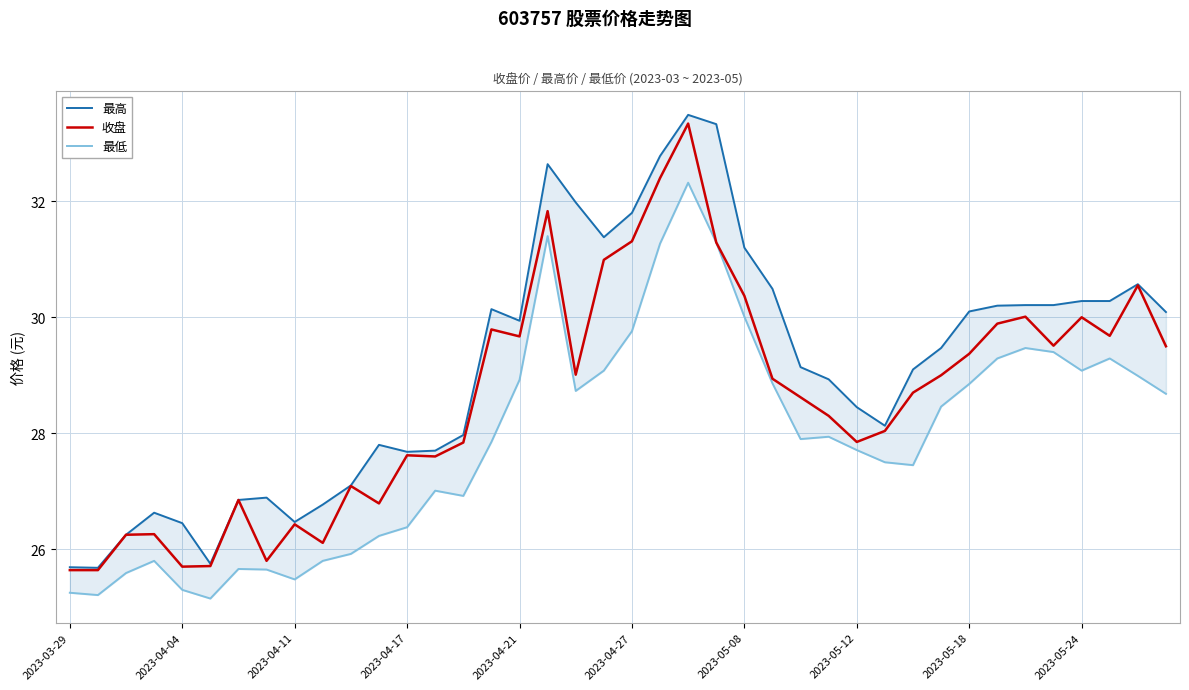

What are all the series names shown in the legend?

最高, 收盘, 最低